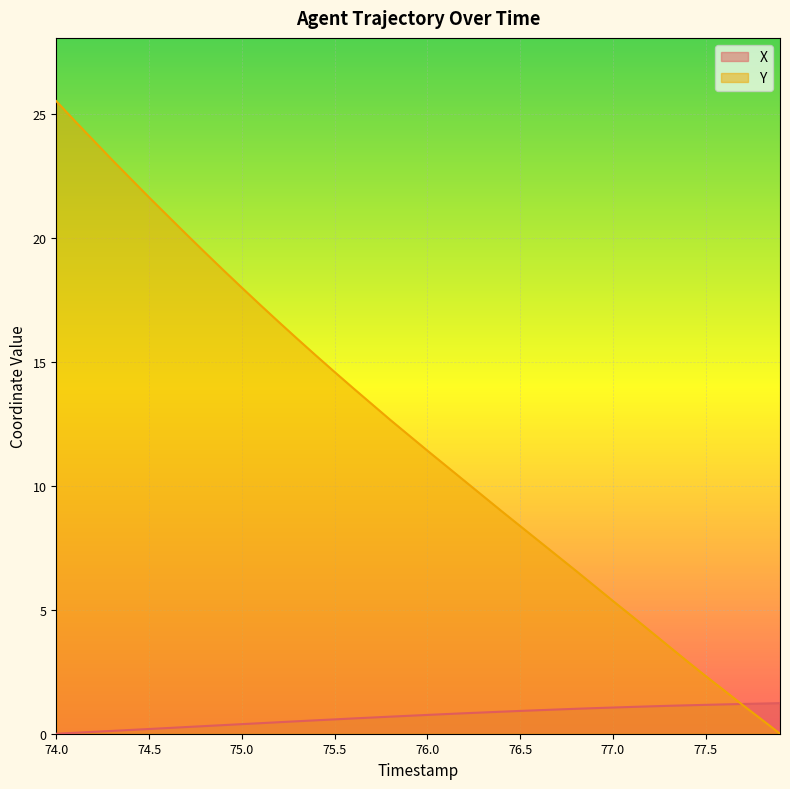

The value of Y at 77.5 is 2.3. True or false?

True